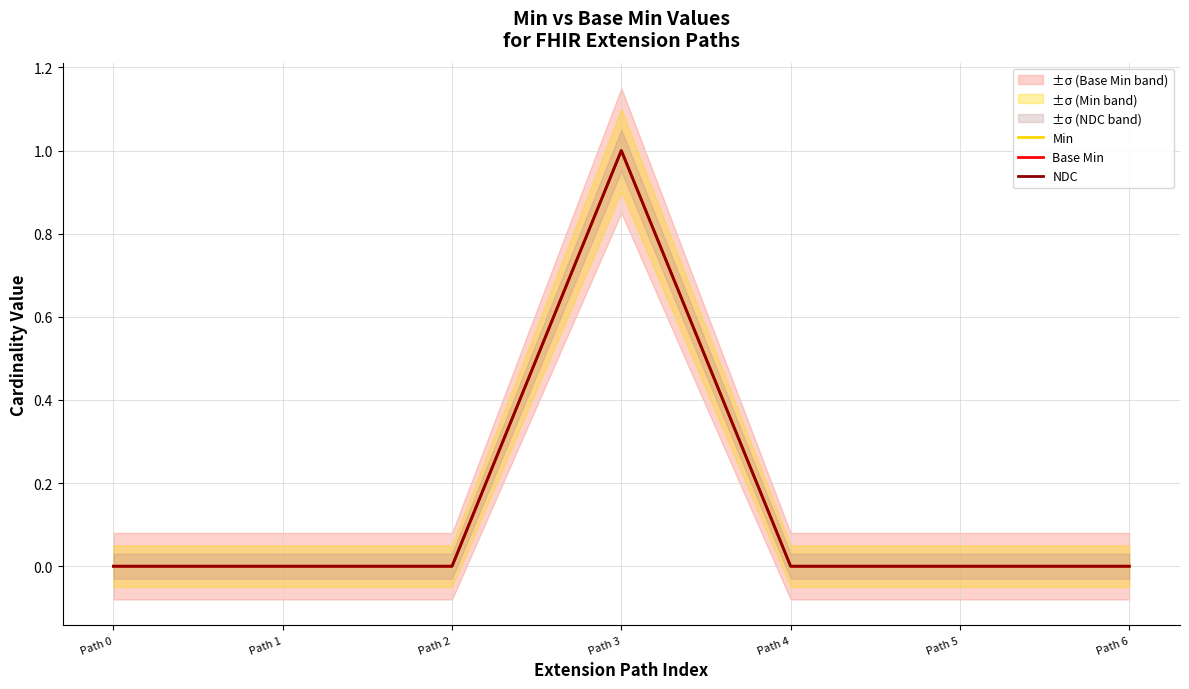

Where is NDC nearest to the value 0?

Path 0